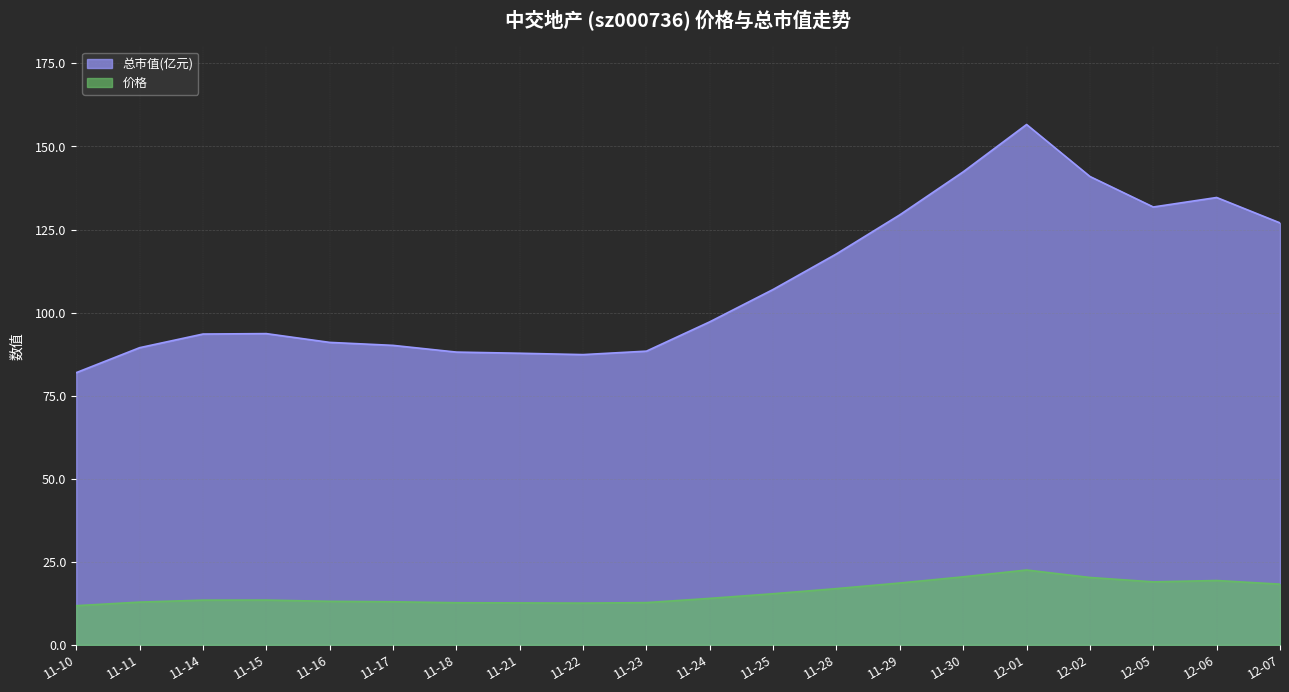

What is the sum of the 总市值(亿元) values at 11-16 and 12-02?

232.0